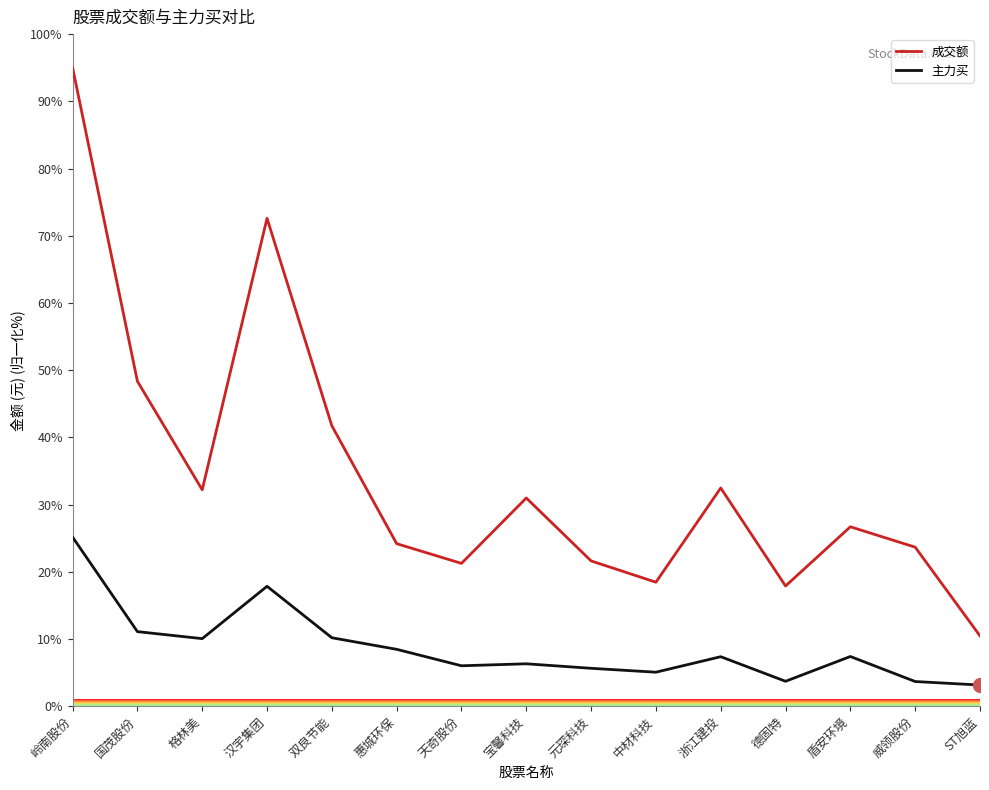

What is the difference between the 主力买 values at 双良节能 and 宝馨科技?

3.9